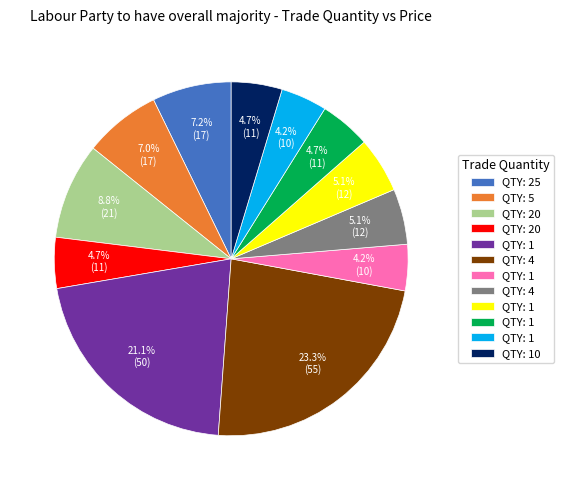

Does any single category account for the majority?

No